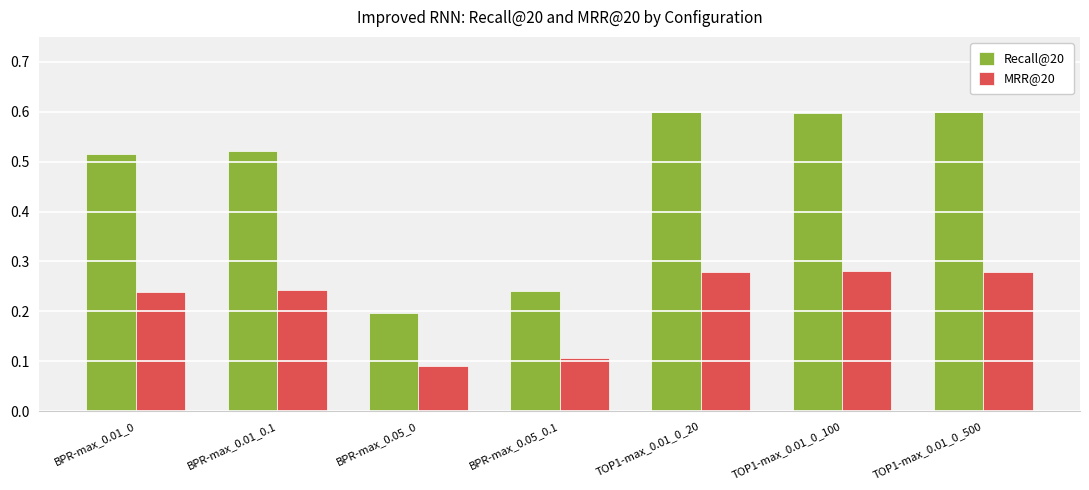

What are all the series names shown in the legend?

Recall@20, MRR@20